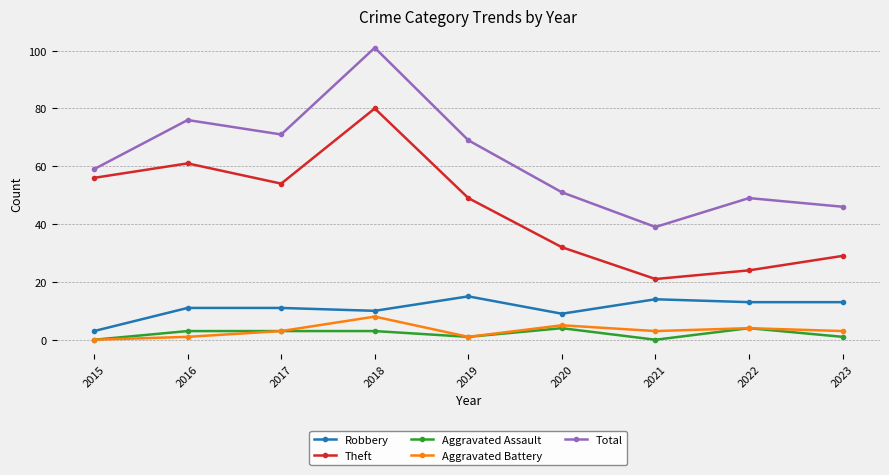

Which series has the largest range (max minus min)?

Total